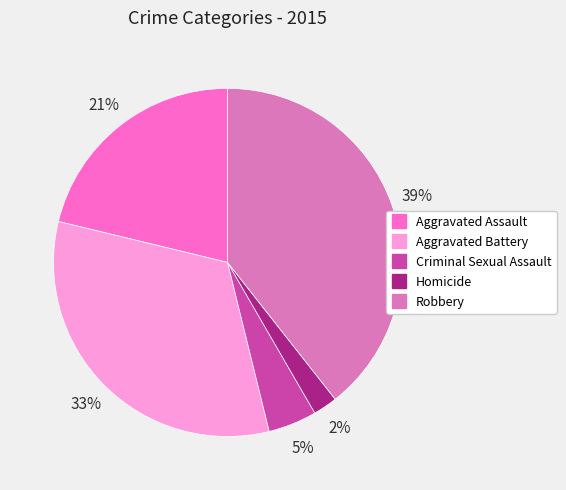

Which category has the smallest portion of the pie?

Homicide